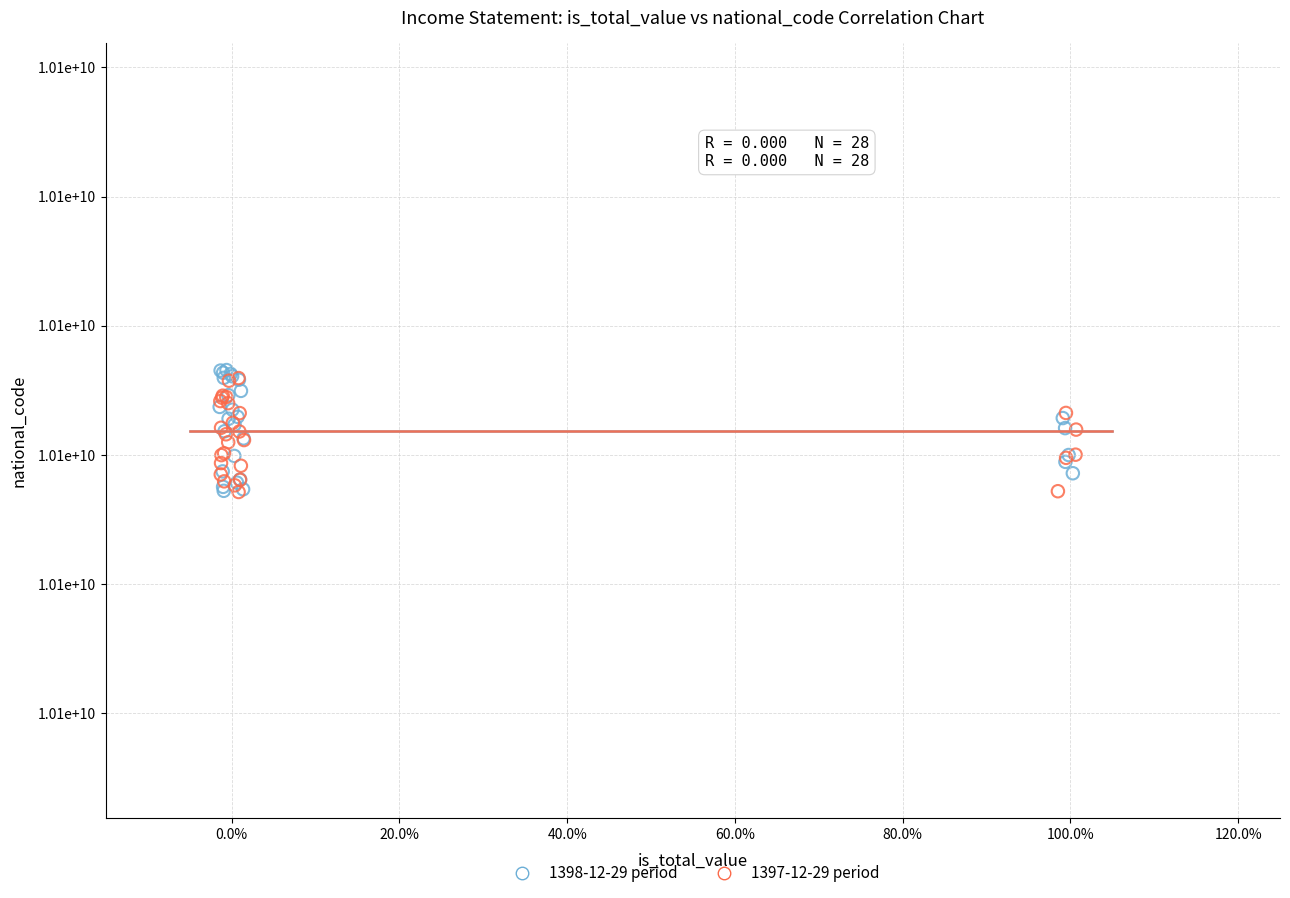

What are all the series names shown in the legend?

1398-12-29 period, 1397-12-29 period